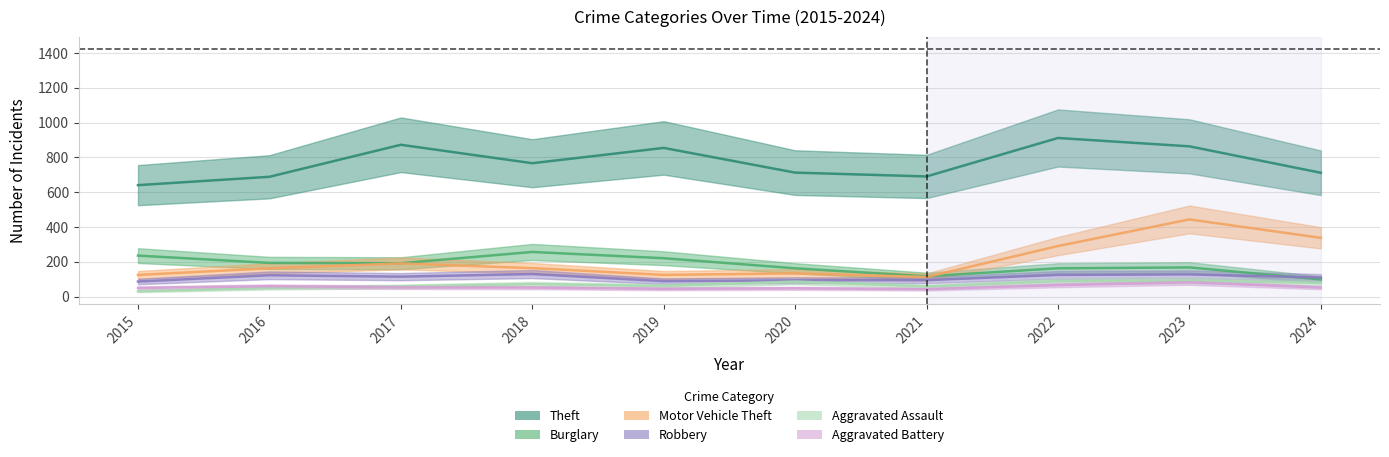

Where is Aggravated Assault nearest to the value 62?

2019